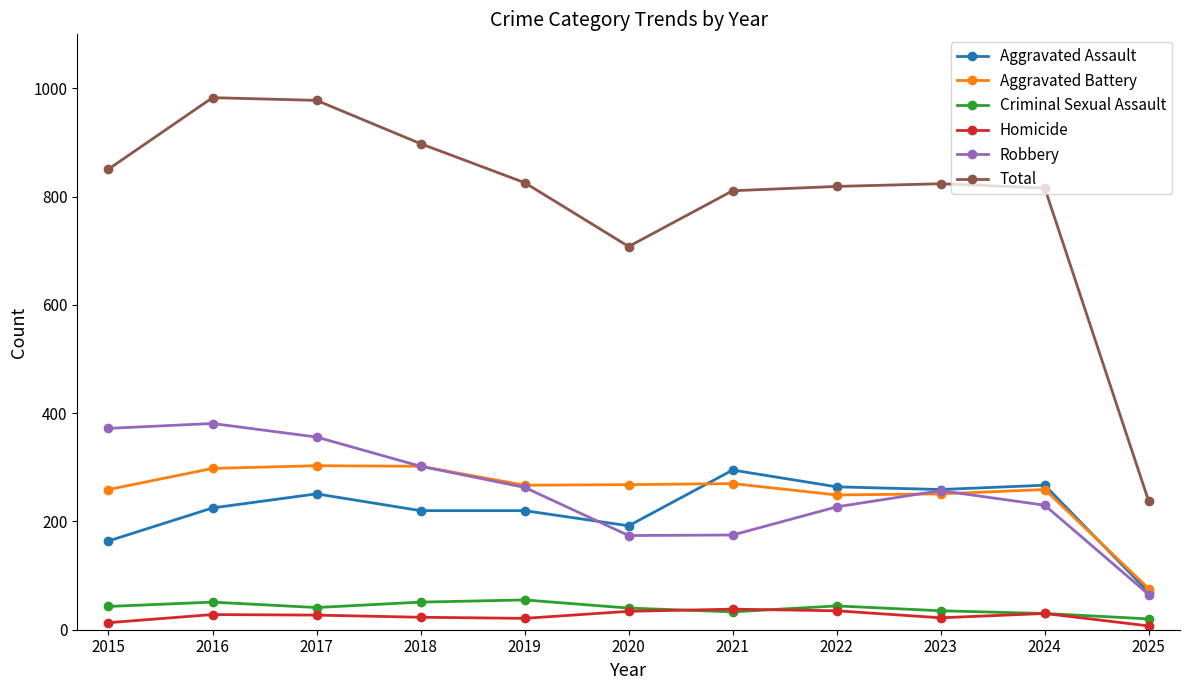

Count the number of categories in the chart.

11